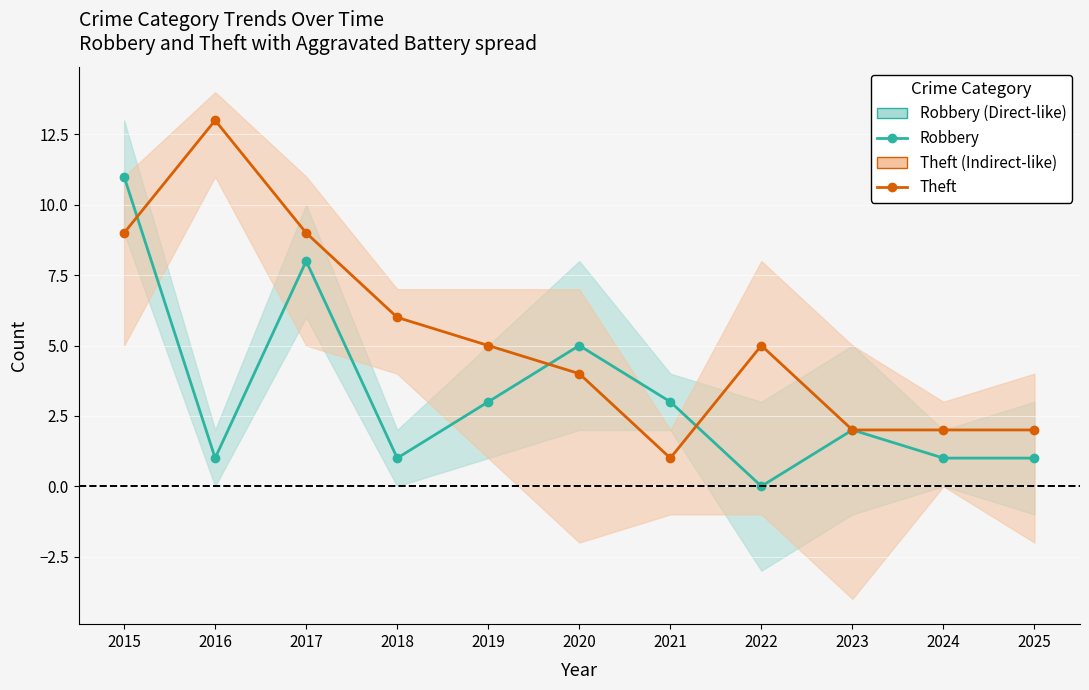

Between which two adjacent categories do Theft and Robbery first intersect?

2015 and 2016